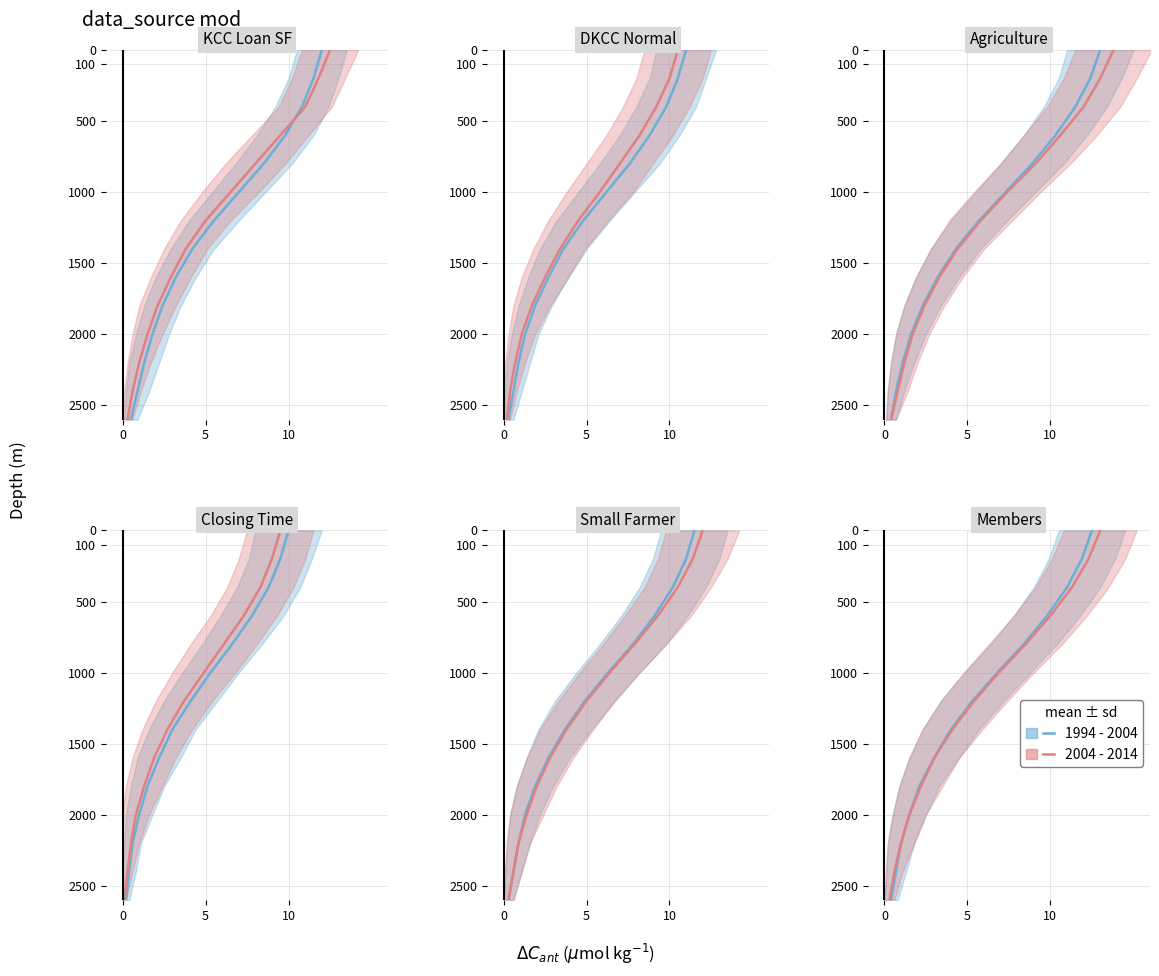

The value of 1994 - 2004 at 0 is 1485. True or false?

False